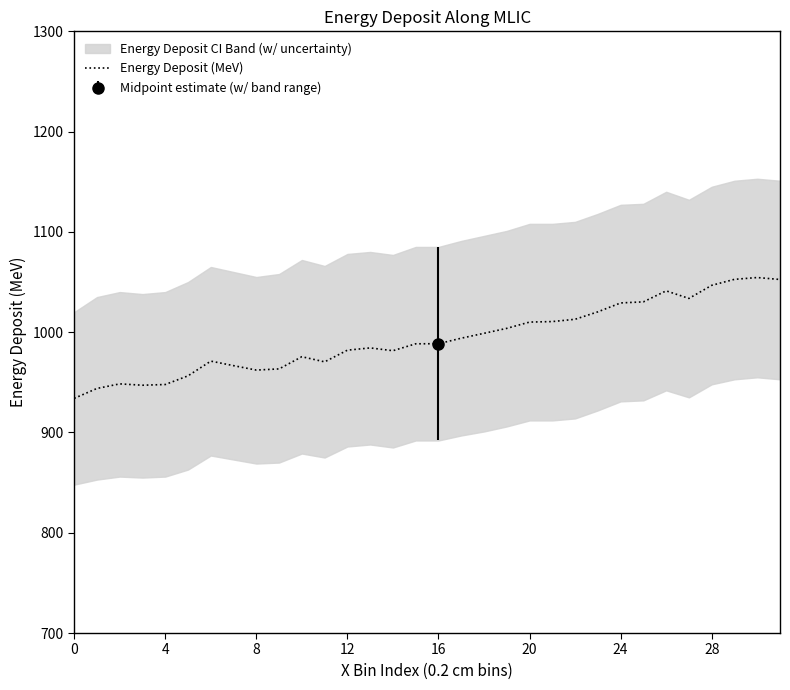

What is the label of the 9th point from the right?

23